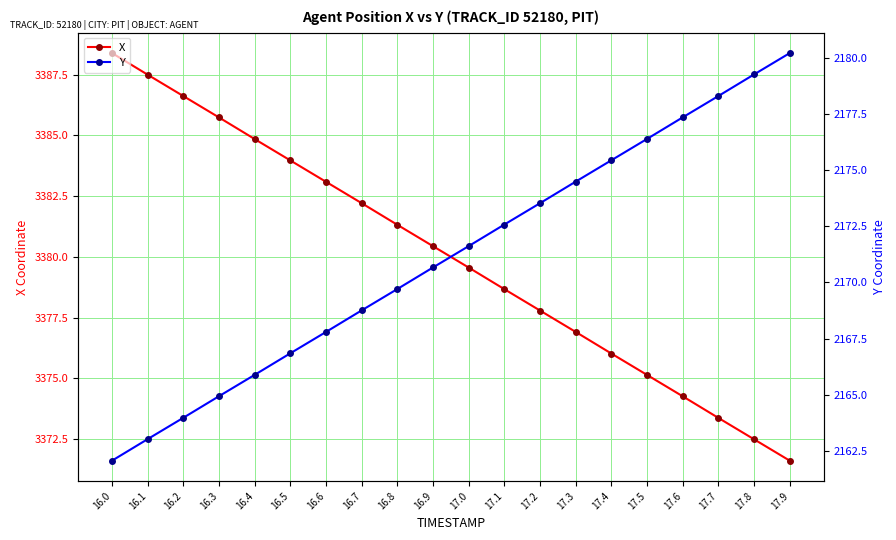

Is the value of Y at 17.1 greater than the value of X at 16.9?

No